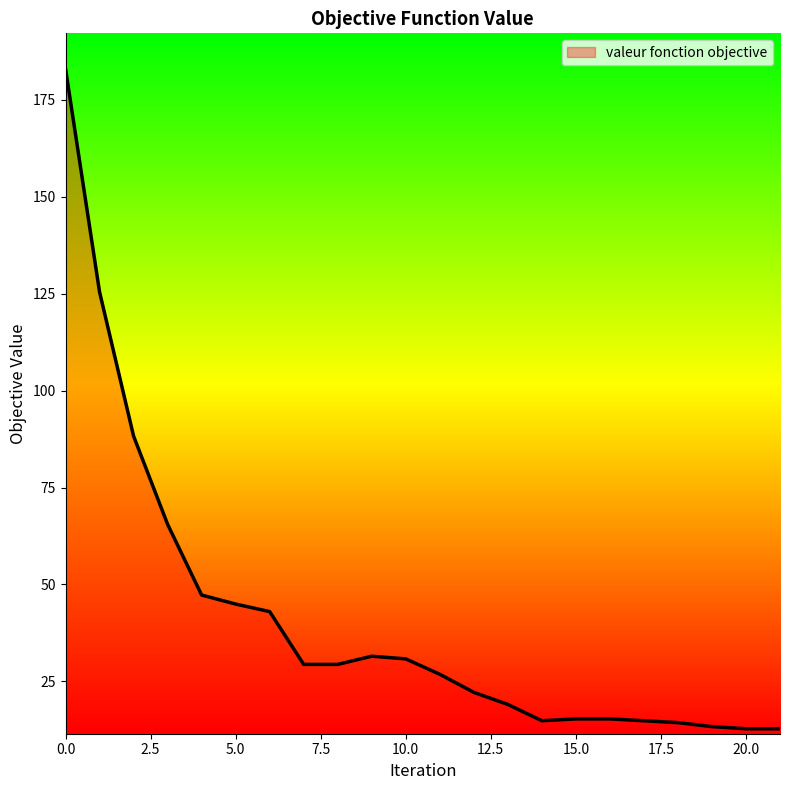

What is the smallest value displayed?

12.8